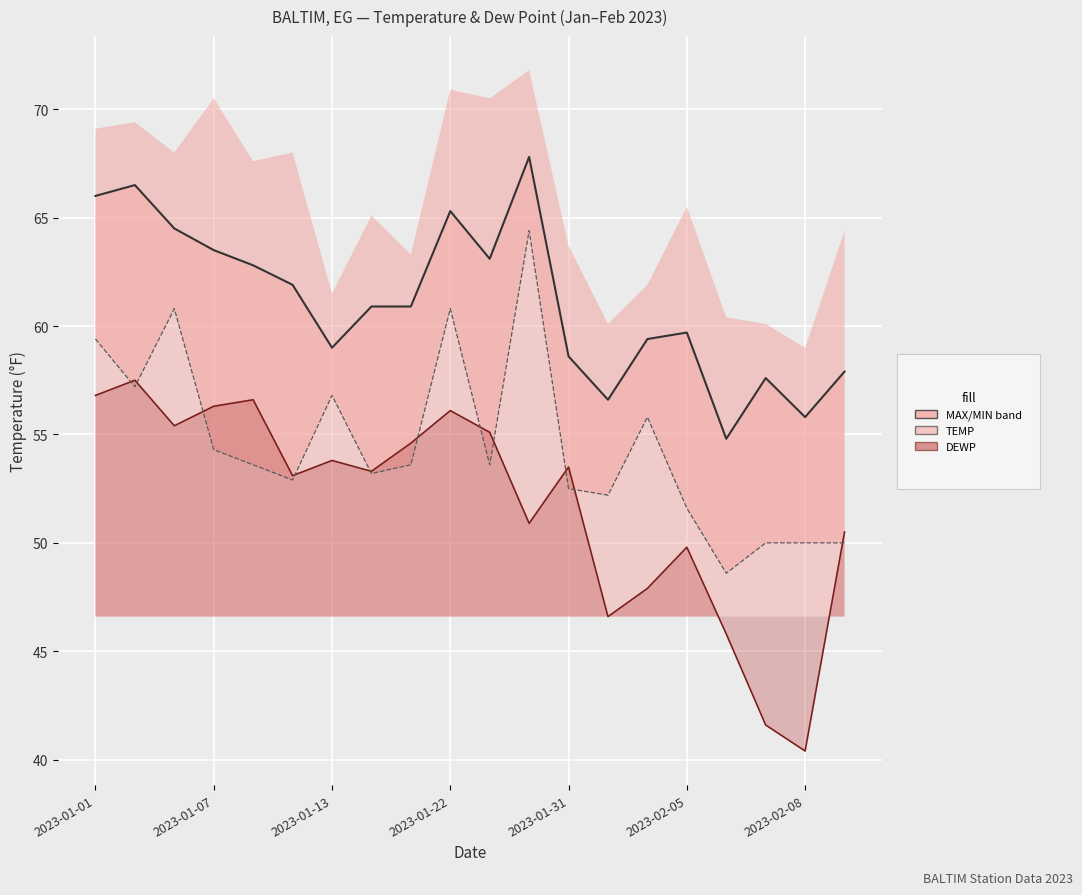

Reading right to left, extract all data points from this chart.

50.0	50.0	50.0	48.6	51.6	55.8	52.2	52.5	64.4	53.6	60.8	53.6	53.2	56.8	52.9	53.6	54.3	60.8	57.2	59.4